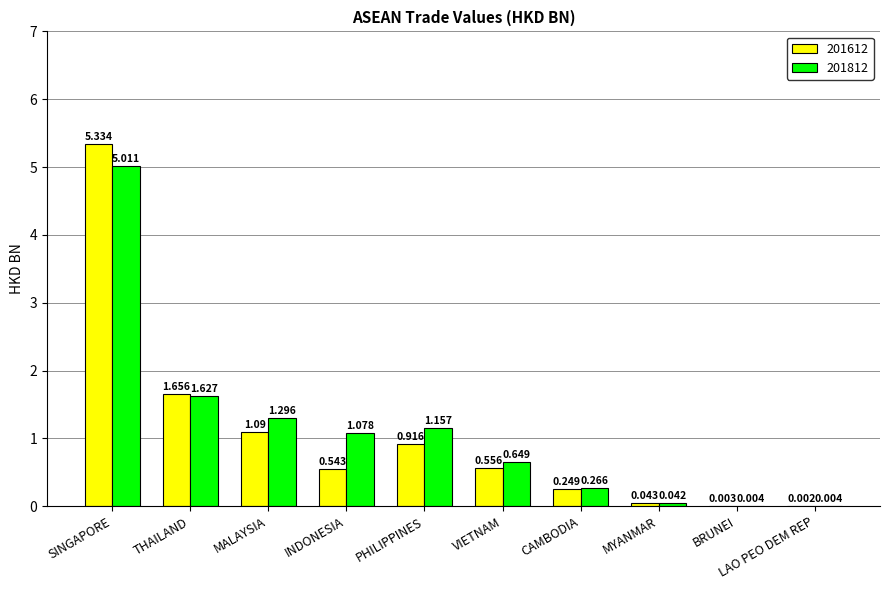

At which label does 201612 reach its peak?

SINGAPORE